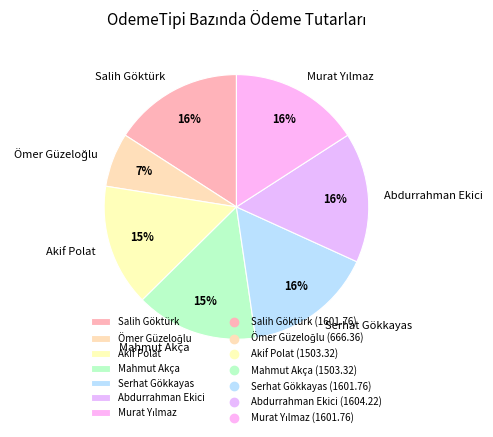

To the nearest percent, what percentage of the pie is Abdurrahman Ekici?

16%